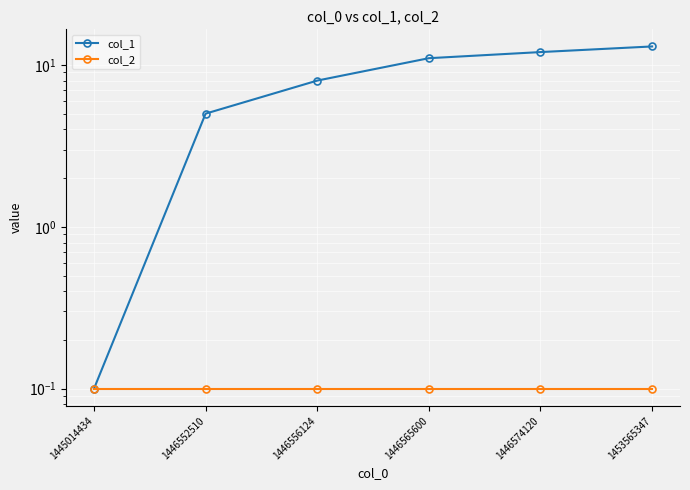

True or false: col_2 and col_1 cross at least once.

False